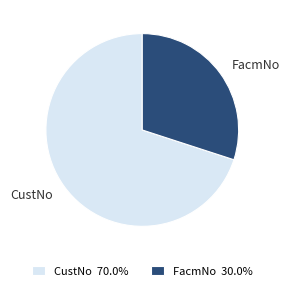

Which has a higher value, CustNo or FacmNo?

CustNo